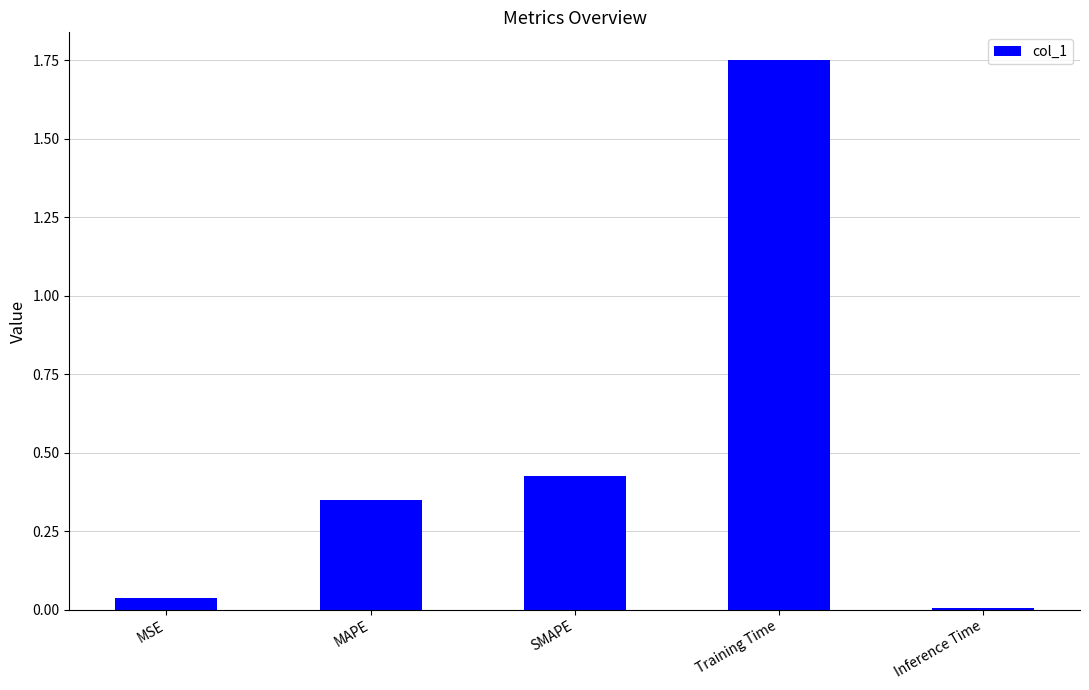

What is the label of the 1st bar from the left?

MSE